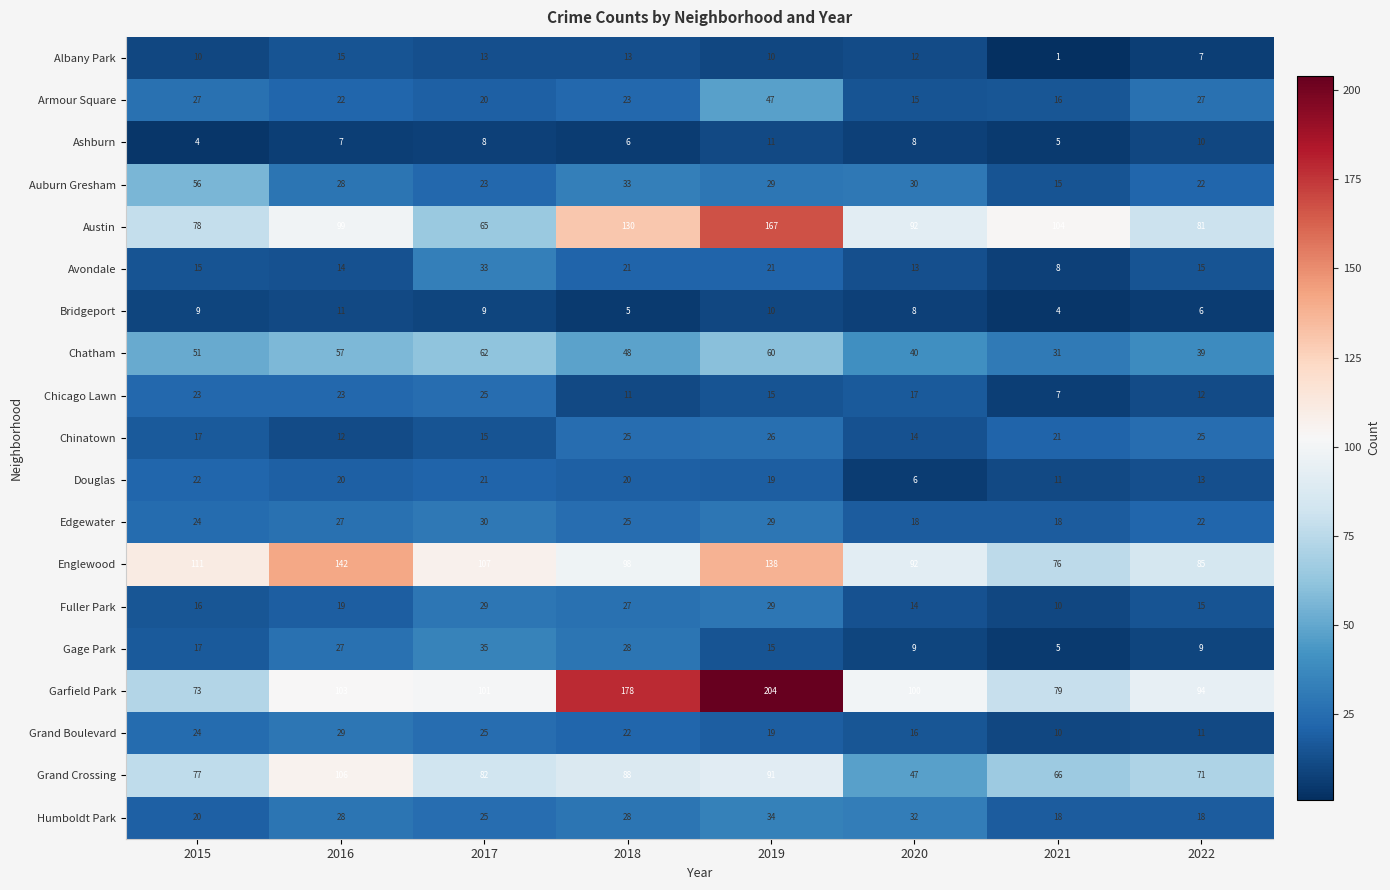

At which label does Armour Square first exceed 23?

2015